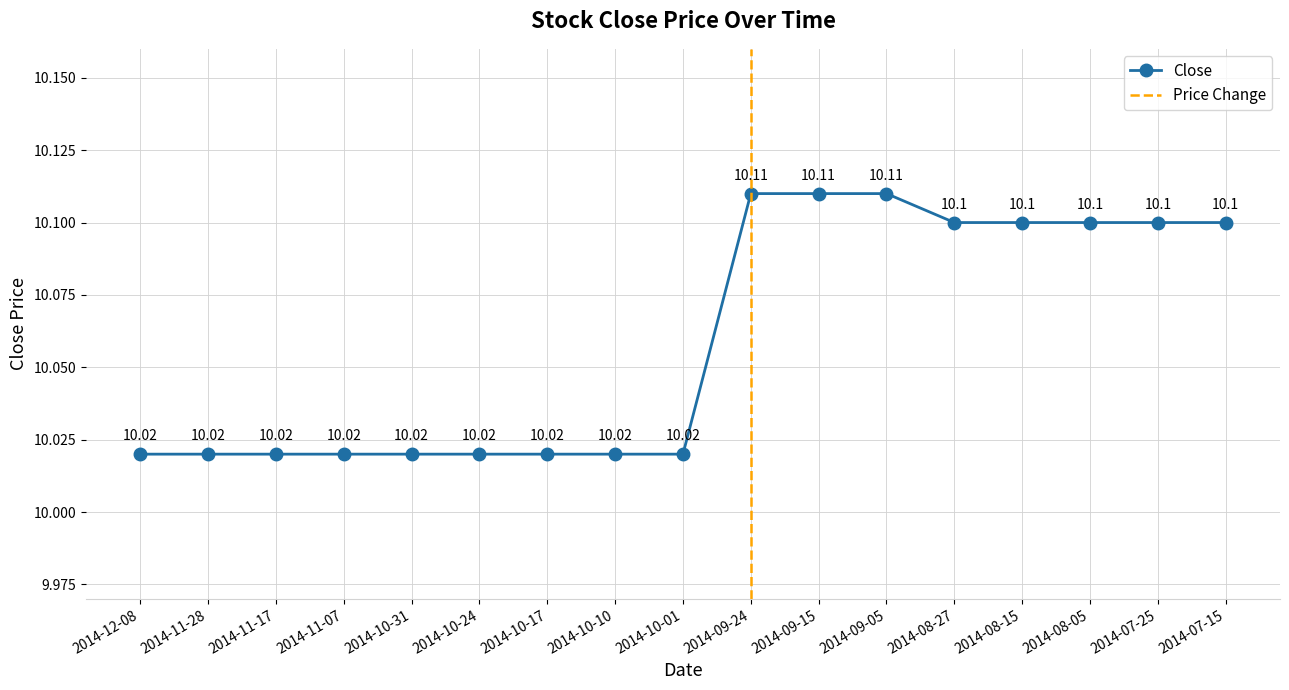

Rank the categories by value from lowest to highest.

2014-12-08, 2014-11-28, 2014-11-17, 2014-11-07, 2014-10-31, 2014-10-24, 2014-10-17, 2014-10-10, 2014-10-01, 2014-08-27, 2014-08-15, 2014-08-05, 2014-07-25, 2014-07-15, 2014-09-24, 2014-09-15, 2014-09-05